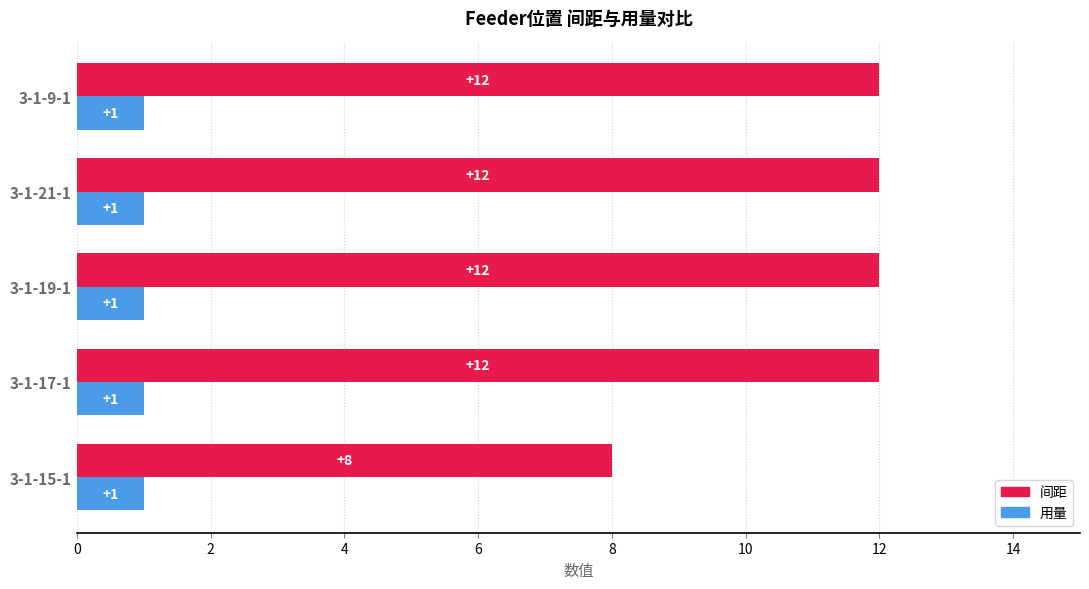

The 用量 series shows 1 at 3-1-17-1. True or false?

True